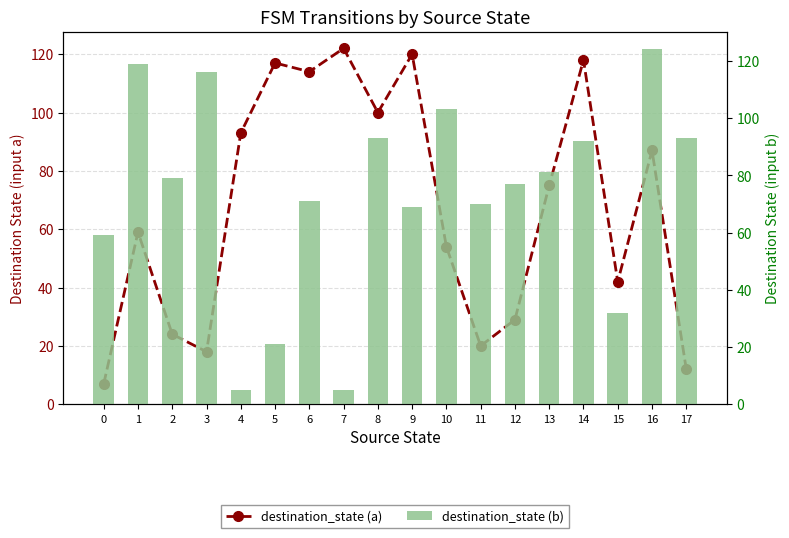

Rank the series at 4 from lowest to highest value.

destination_state (b), destination_state (a)